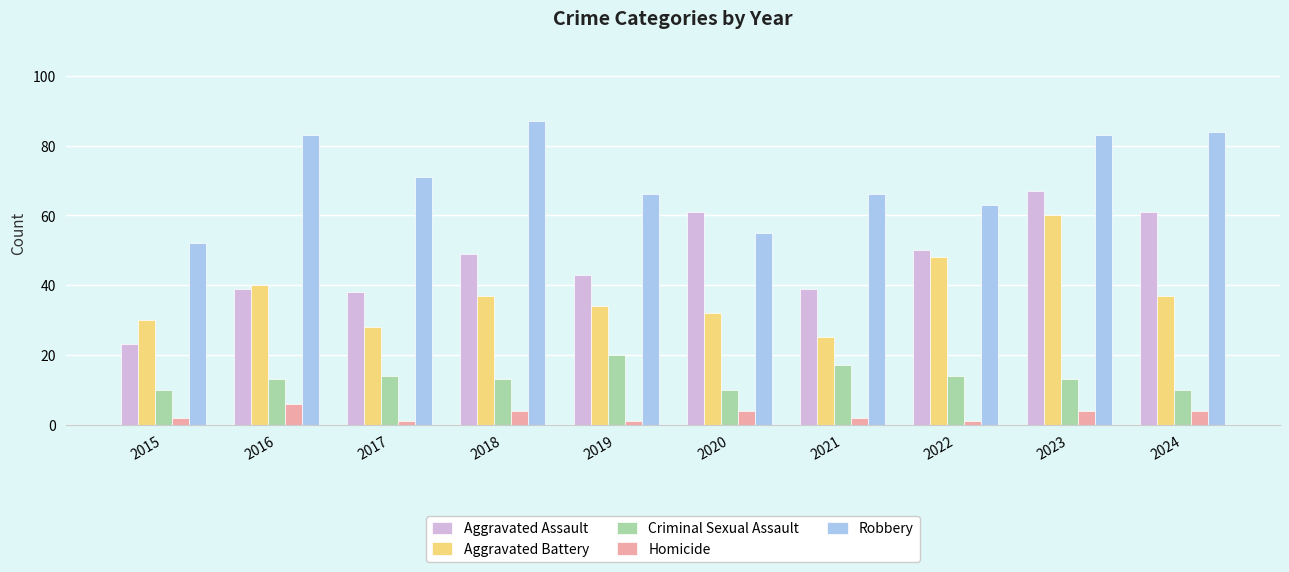

At which category is the sum across all series the highest?

2023